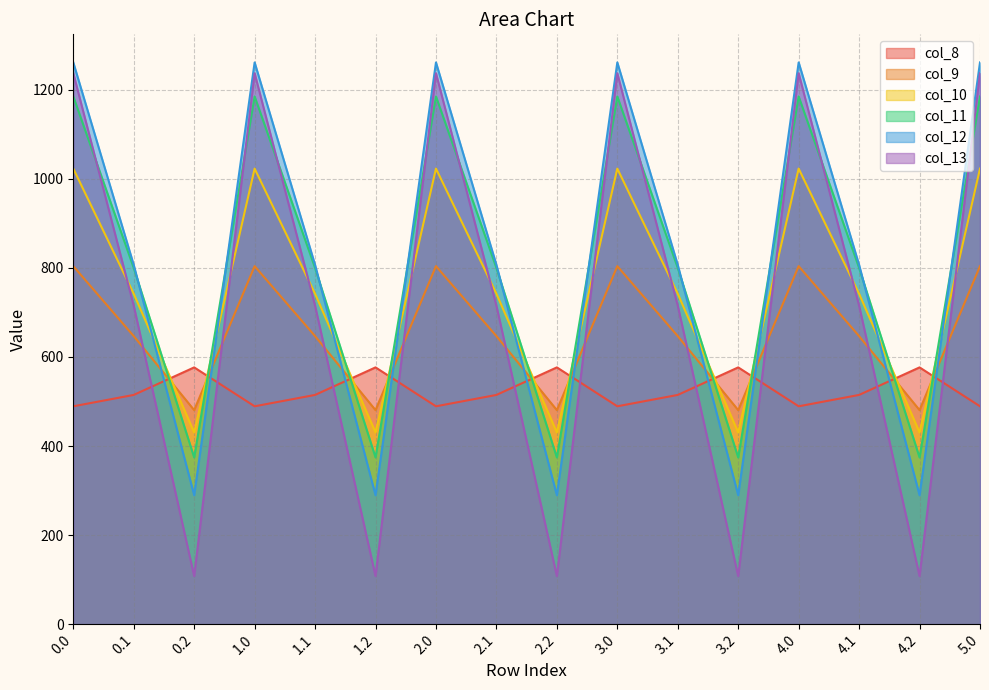

Reading left to right, what are all the values shown in this chart?

col_8: 489.3	514.8	576.6	489.3	514.8	576.6	489.3	514.8	576.6	489.3	514.8	576.6	489.3	514.8	576.6	489.3
col_9: 804.0	646.9	480.7	804.0	646.9	480.7	804.0	646.9	480.7	804.0	646.9	480.7	804.0	646.9	480.7	804.0
col_10: 1023.2	742.1	430.5	1023.2	742.1	430.5	1023.2	742.1	430.5	1023.2	742.1	430.5	1023.2	742.1	430.5	1023.2
col_11: 1185.2	800.2	374.4	1185.2	800.2	374.4	1185.2	800.2	374.4	1185.2	800.2	374.4	1185.2	800.2	374.4	1185.2
col_12: 1261.6	806.9	289.5	1261.6	806.9	289.5	1261.6	806.9	289.5	1261.6	806.9	289.5	1261.6	806.9	289.5	1261.6
col_13: 1237.4	715.3	107.8	1237.4	715.3	107.8	1237.4	715.3	107.8	1237.4	715.3	107.8	1237.4	715.3	107.8	1237.4